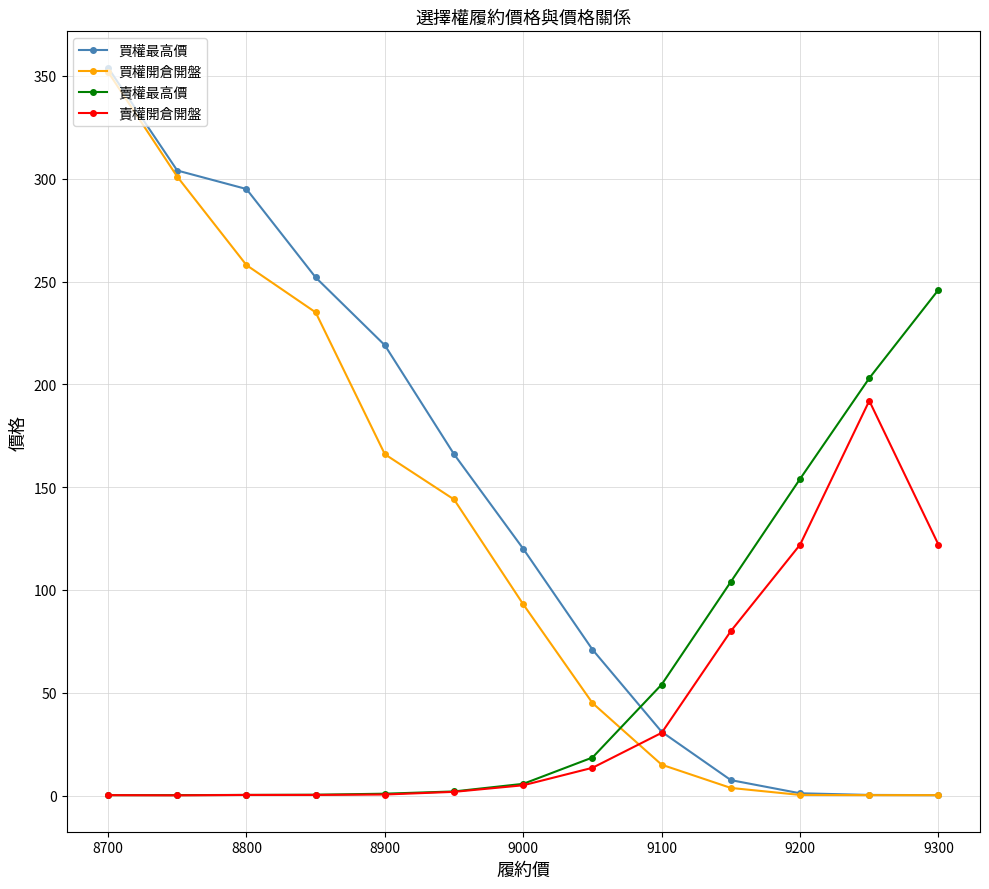

How many values in the 買權開倉開盤 series are below 93?

6